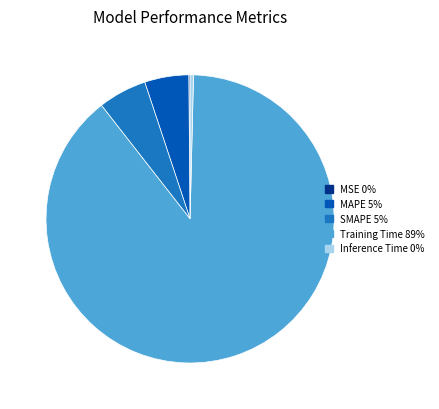

What is the majority slice?

Training Time